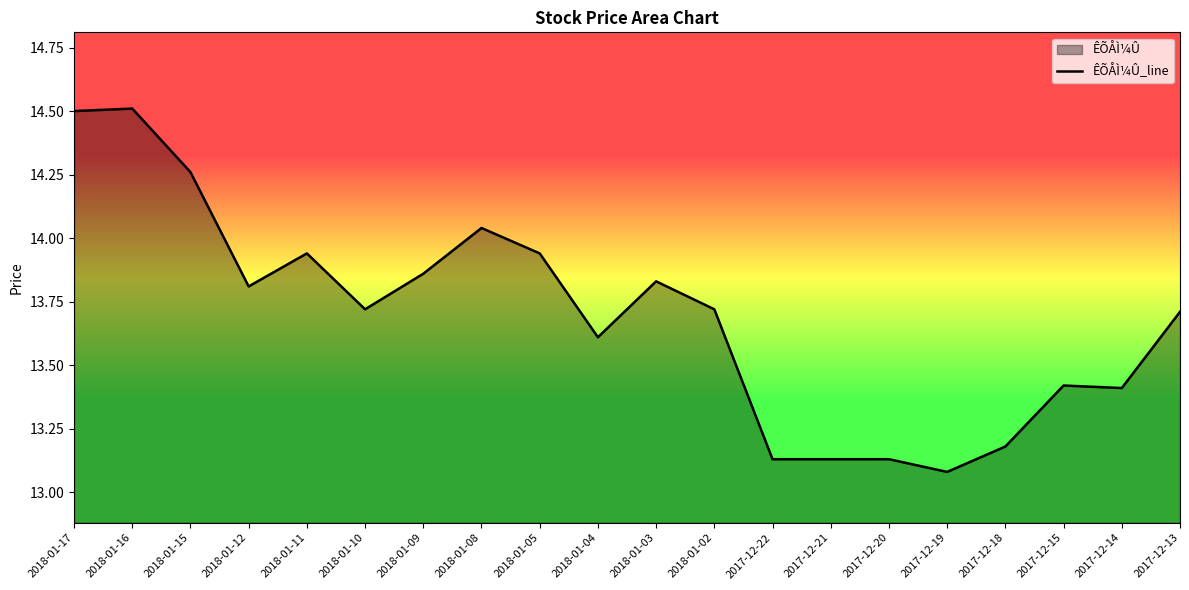

What is the label of the 10th point from the right?

2018-01-03